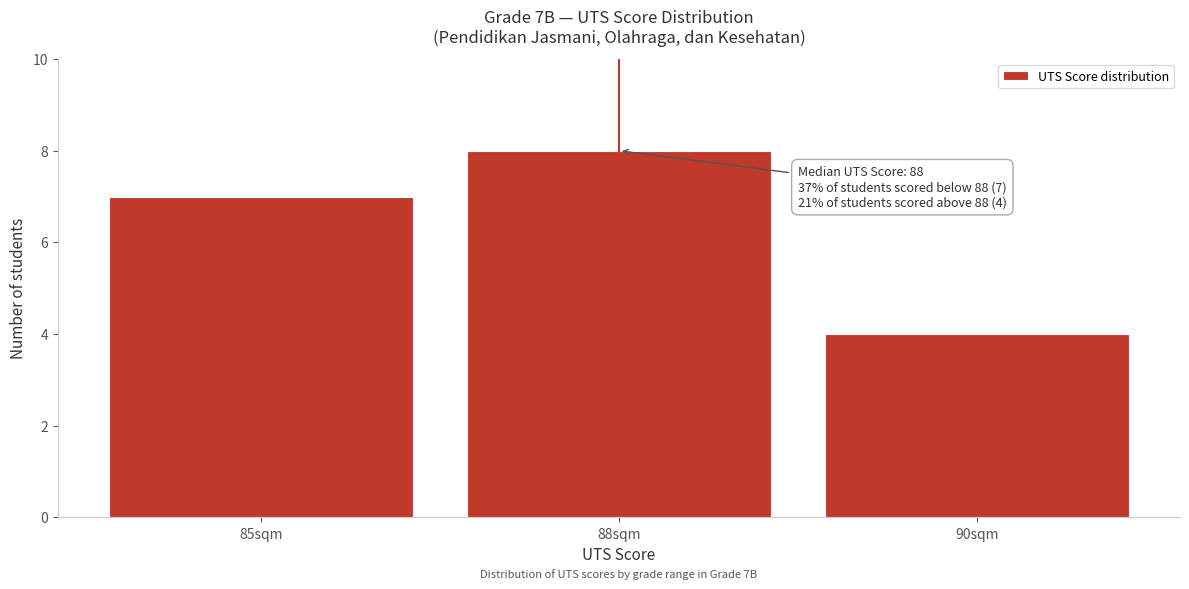

Reading left to right, extract all data points from this chart.

85sqm=7	88sqm=8	90sqm=4